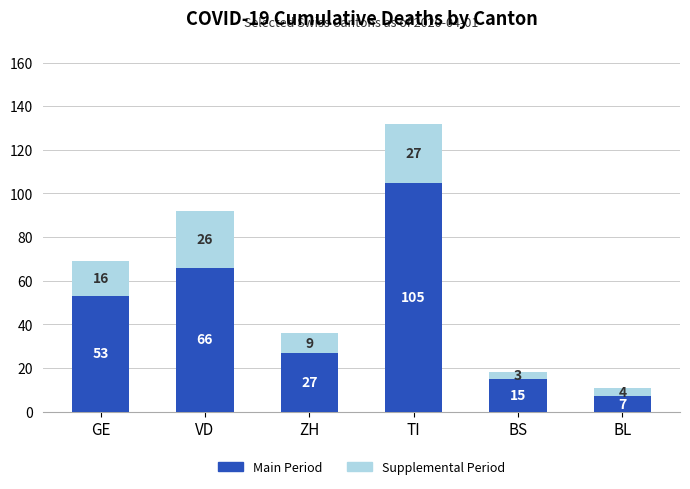

True or false: Main Period has a value of 81 at GE.

False